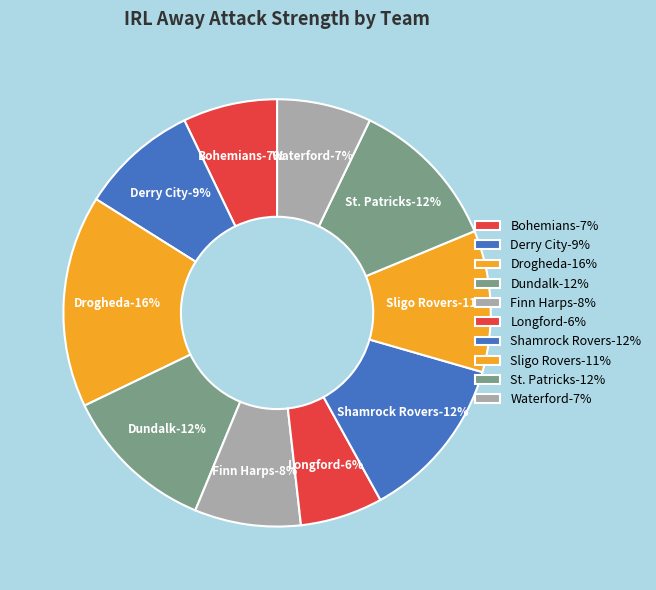

To the nearest percent, what is the combined percentage of Finn Harps and Longford?

14%